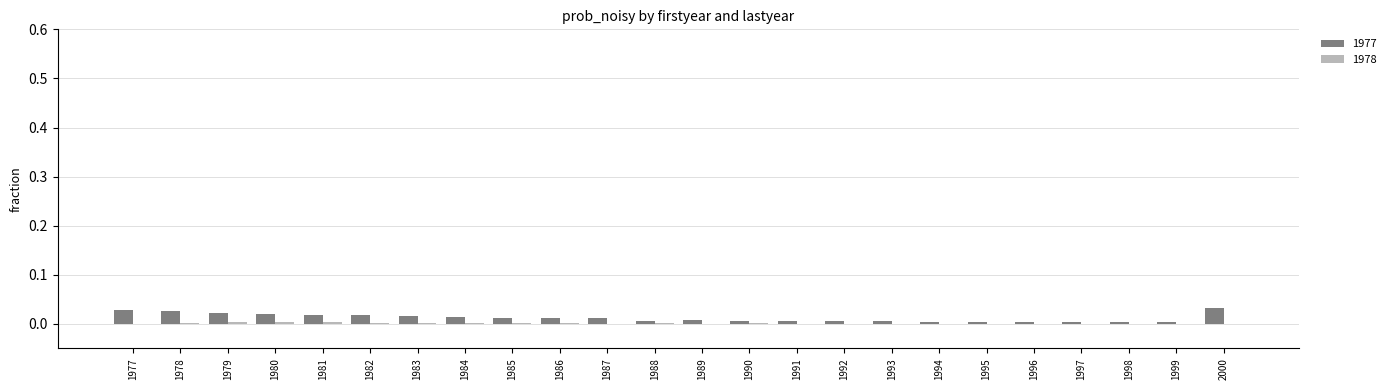

Are the bars horizontal?

No